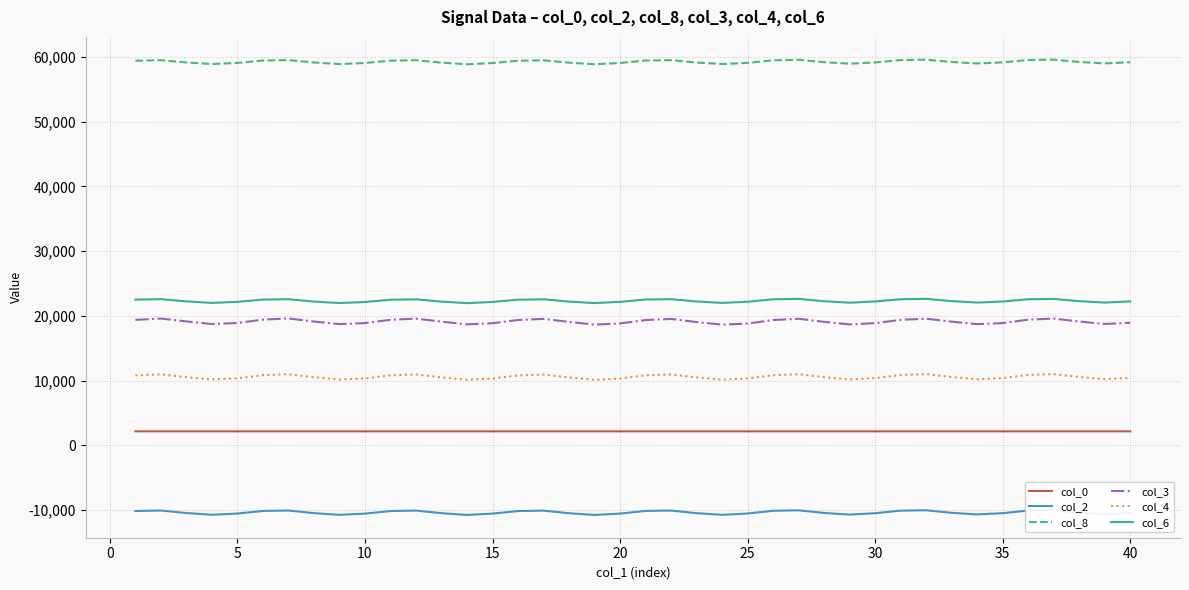

What is the spread (max minus min) of values at 19?

69563.8